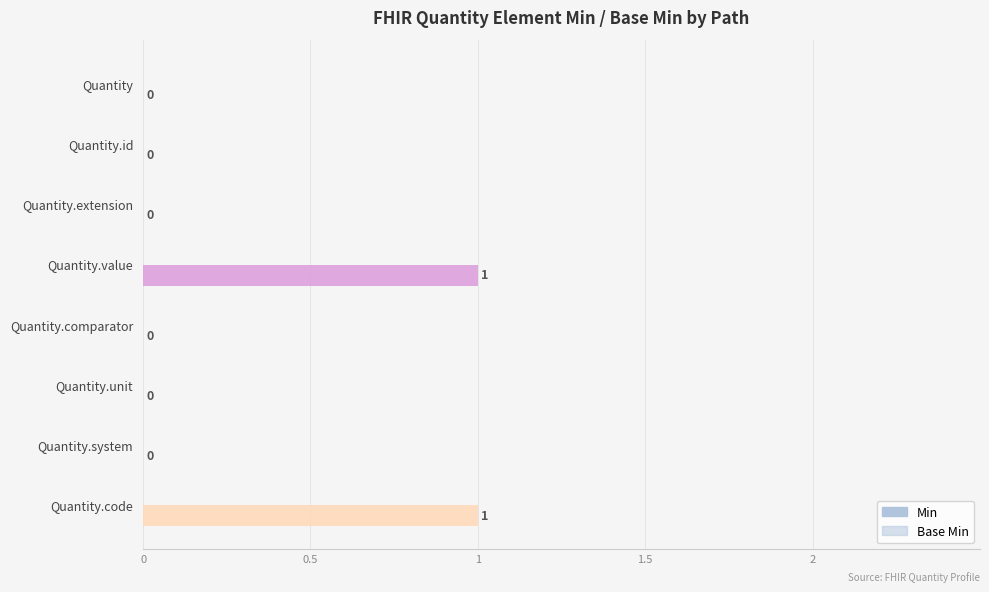

How many series are shown in this chart?

1